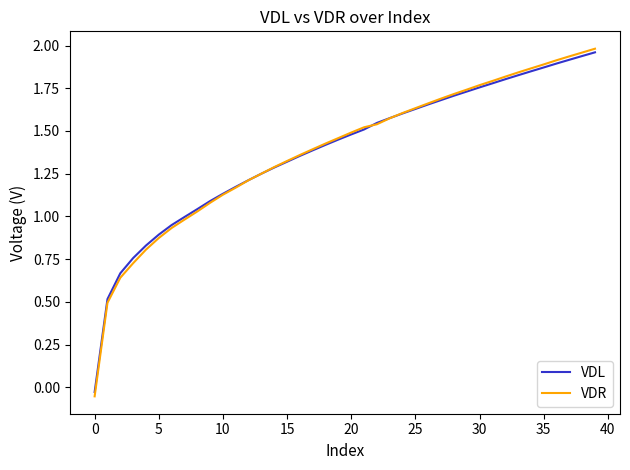

Which series has the largest range (max minus min)?

VDR